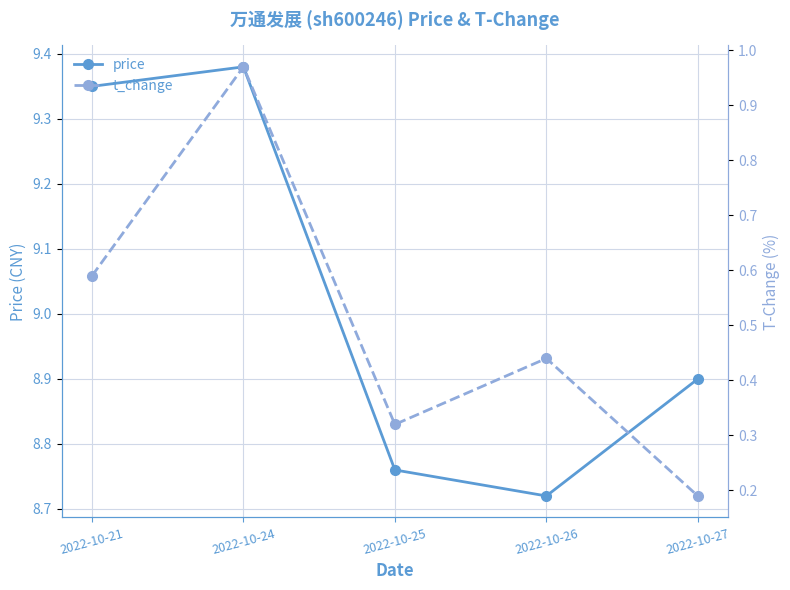

True or false: price has a value of 12.5 at 2022-10-26.

False